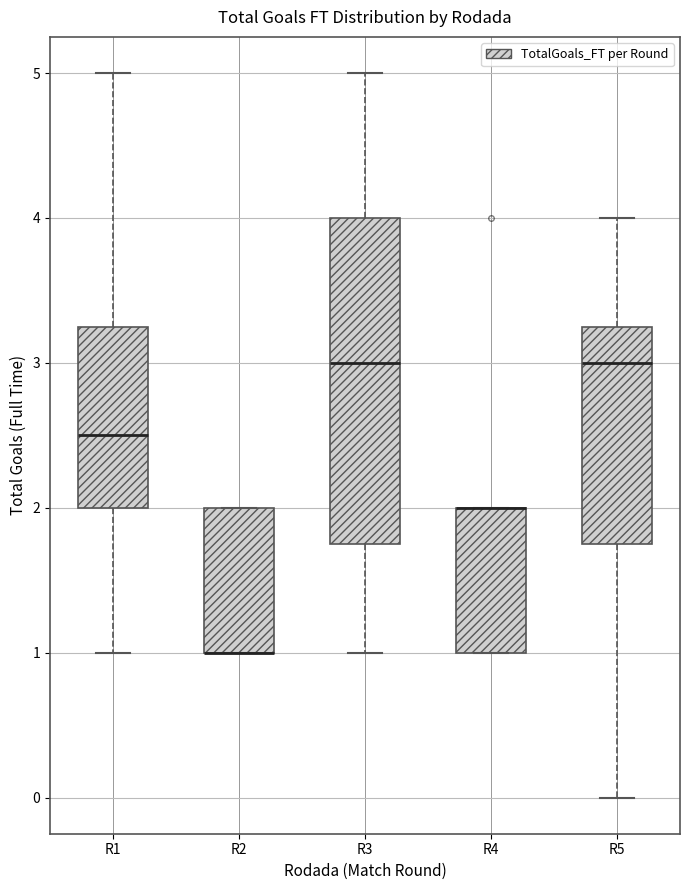

Comparing the boxes themselves (not the whiskers), which one is the tallest?

R3